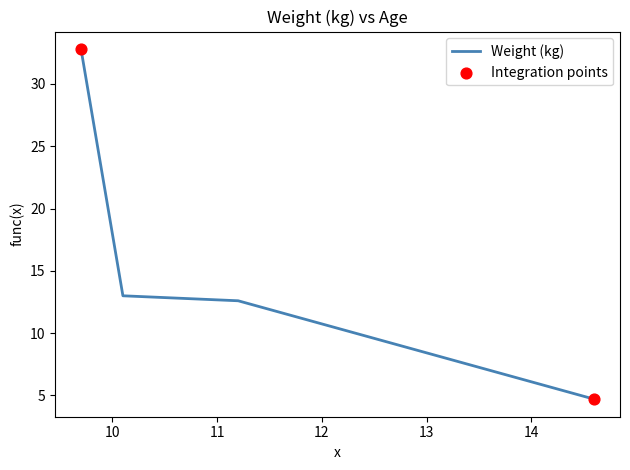

What is the smallest value displayed?

4.7